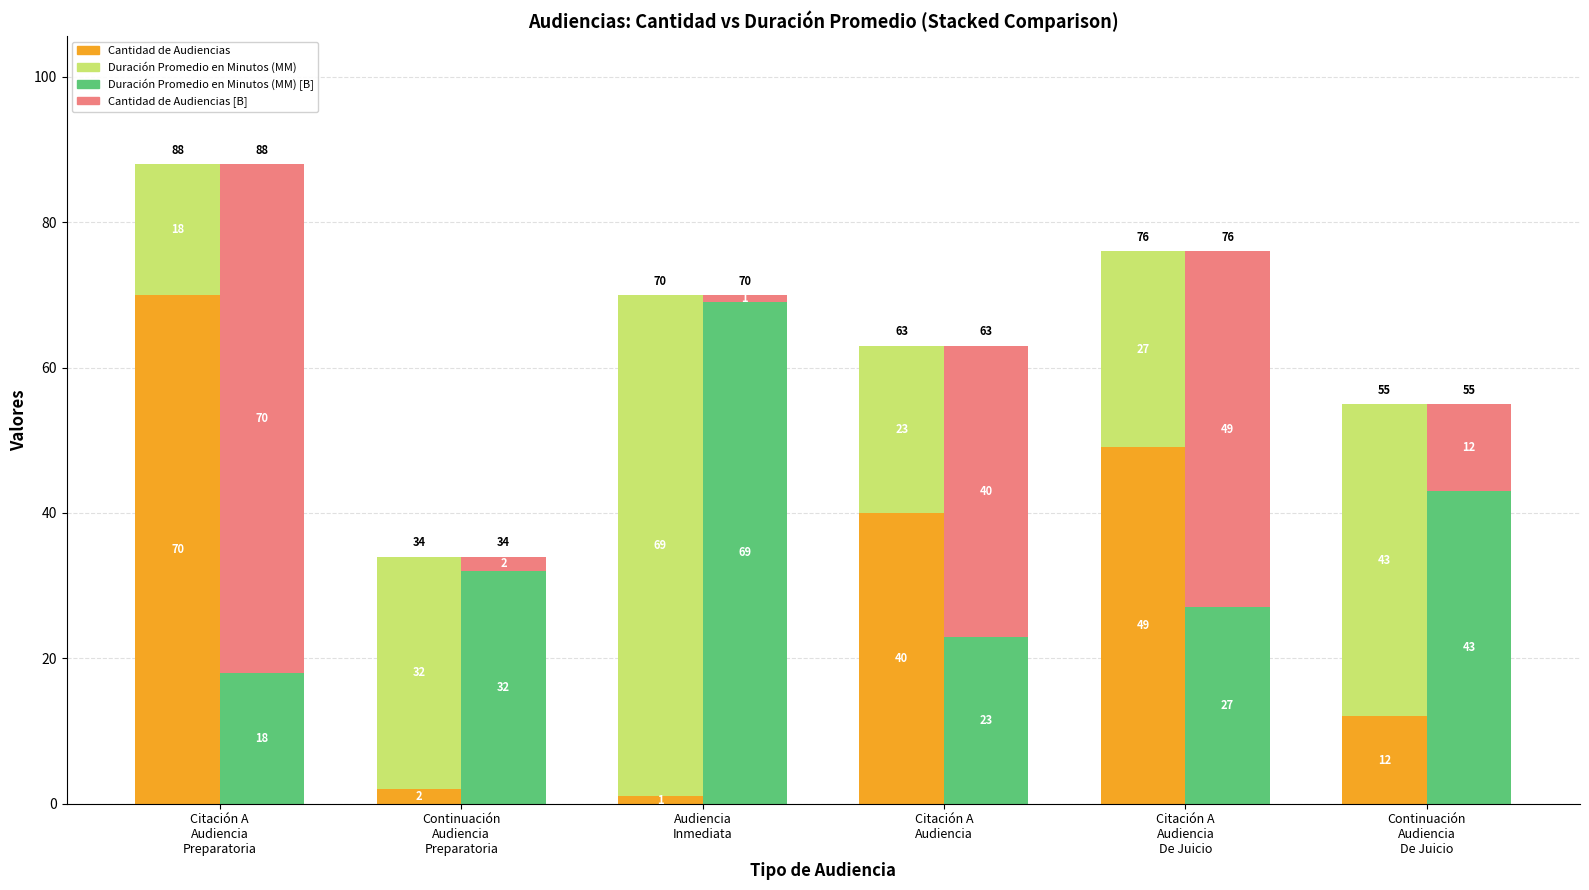

At Continuación
Audiencia
De Juicio, list the series in order from smallest to largest.

Cantidad de Audiencias, Cantidad de Audiencias [B], Duración Promedio (MM), Duración Promedio (MM) [B]